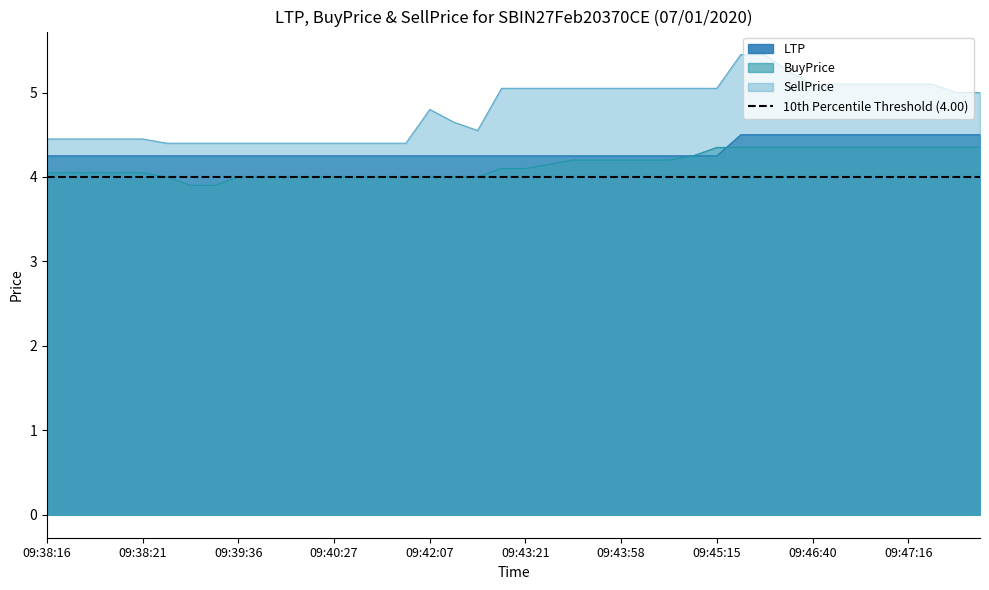

At which label does SellPrice reach its peak?

09:45:50